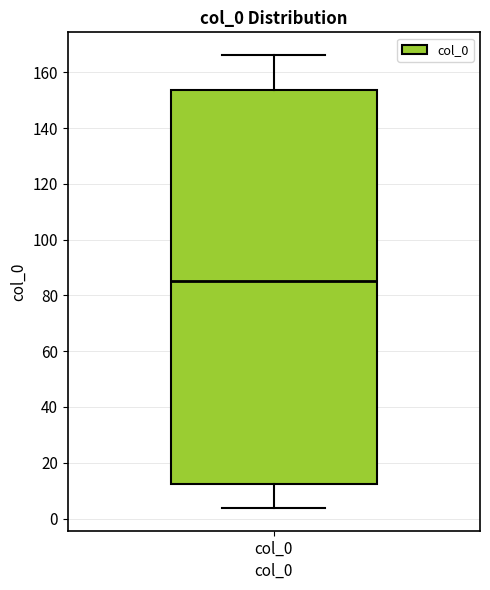

Where is the upper edge of the box for col_0 on the y-axis? The values are not printed on the chart, so give them approximately, as read against the axis.

154